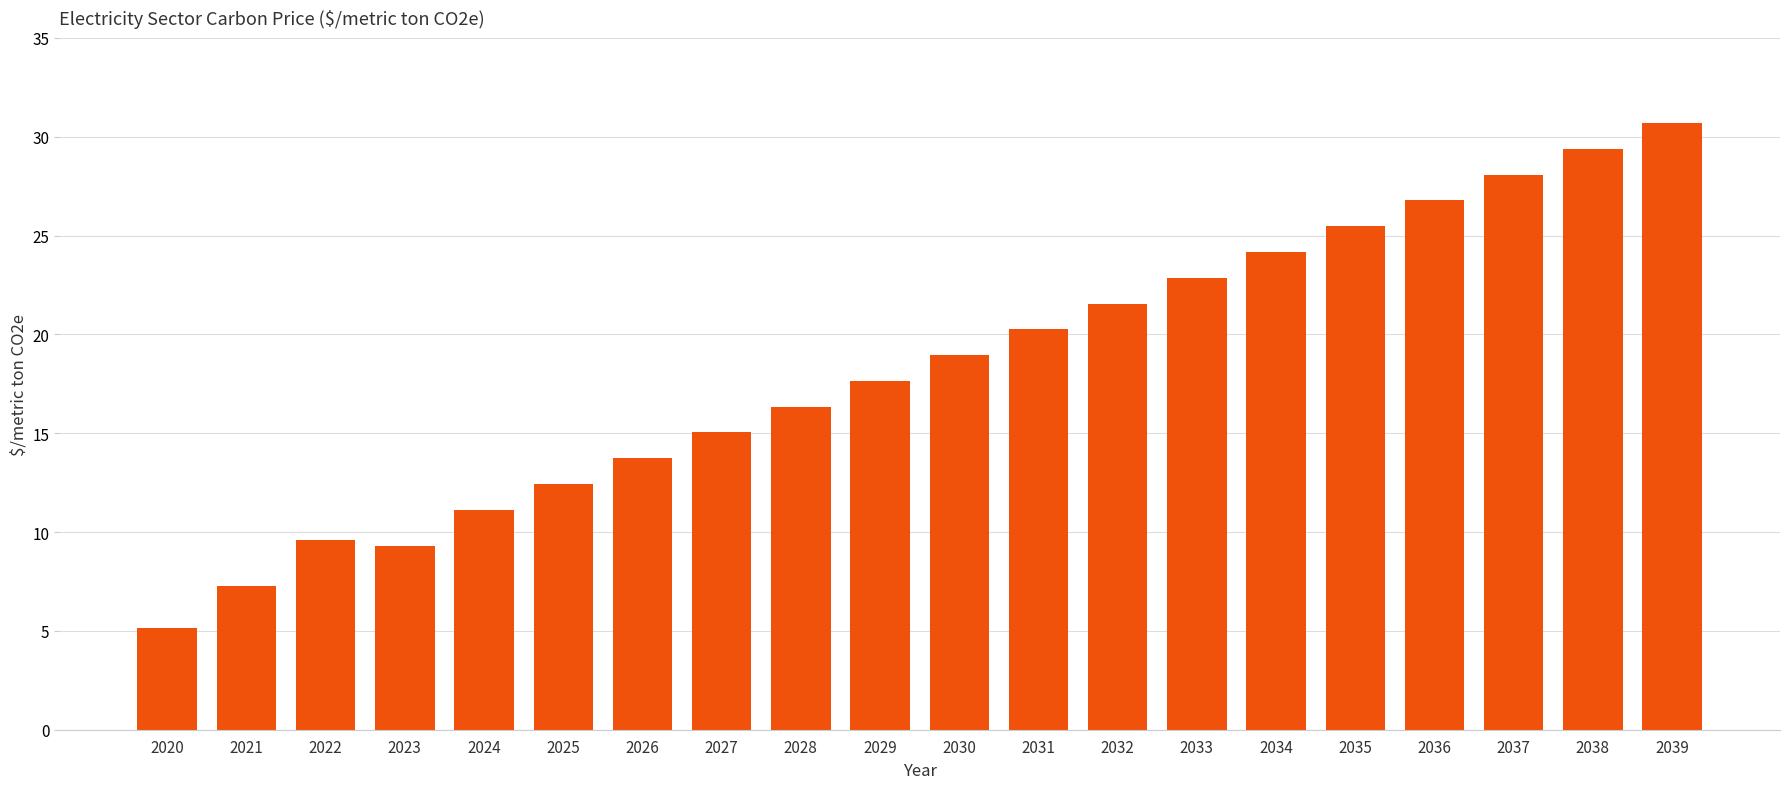

Is it true that the value at 2036 is 41.6?

False